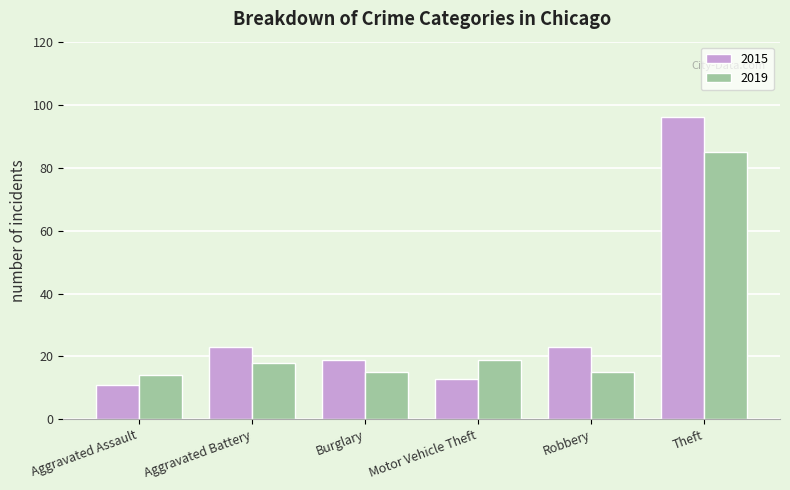

The value of 2015 at Motor Vehicle Theft is 6. True or false?

False